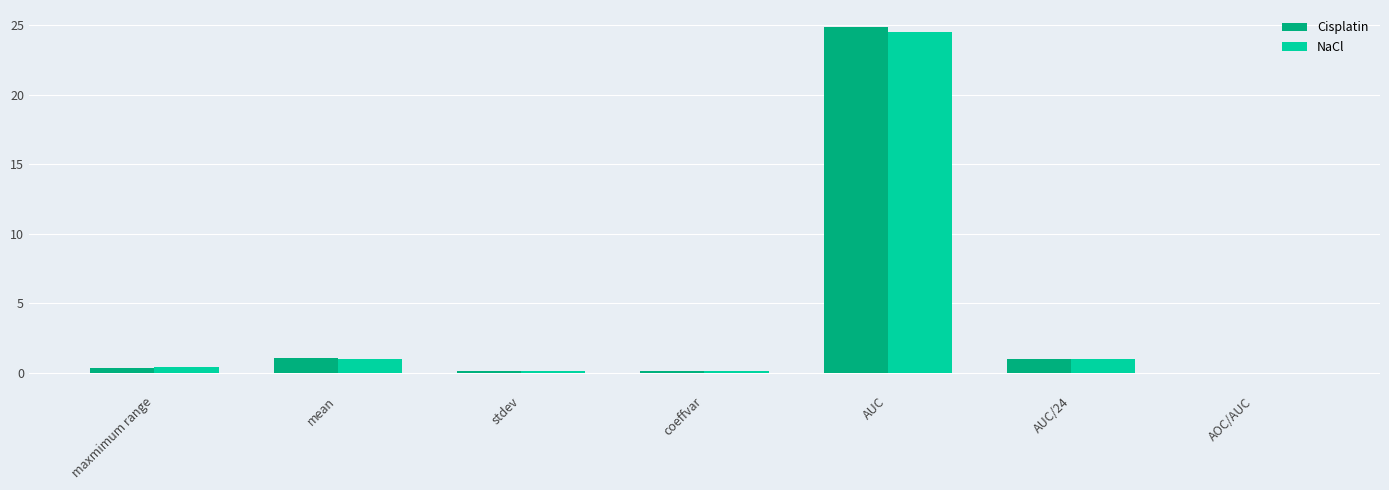

At which category does the chart reach its peak across all series?

AUC